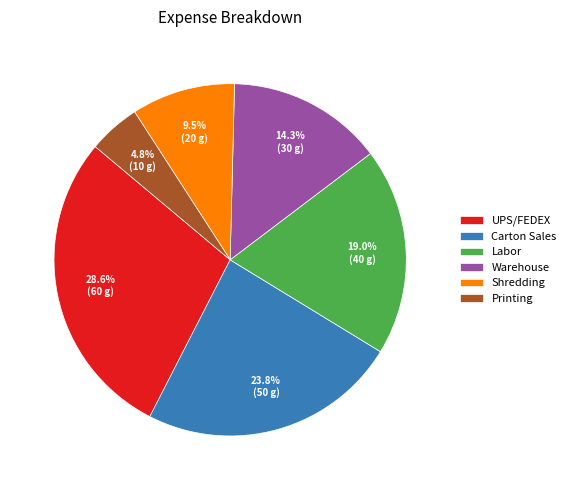

Between Warehouse and UPS/FEDEX, which is larger?

UPS/FEDEX